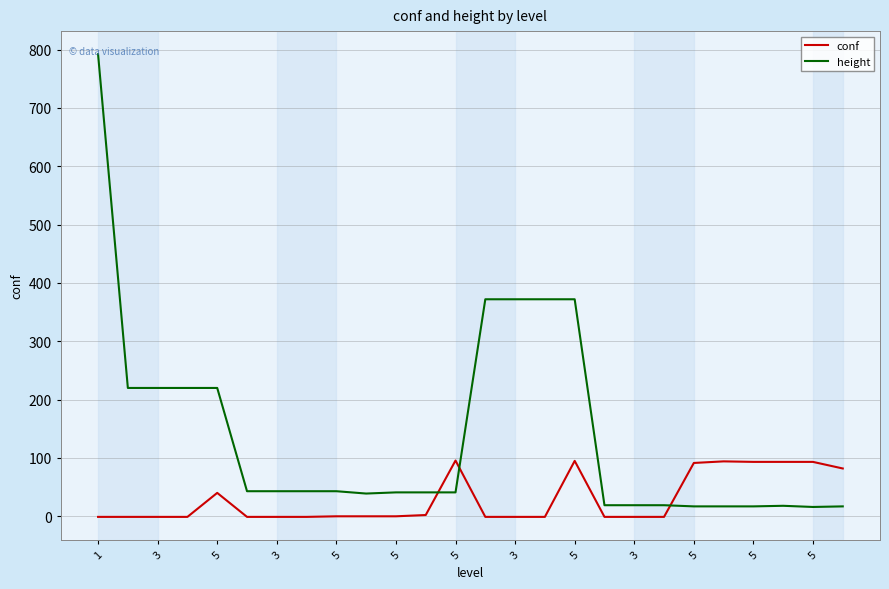

What is the difference between the maximum and minimum values in the conf series?

96.6